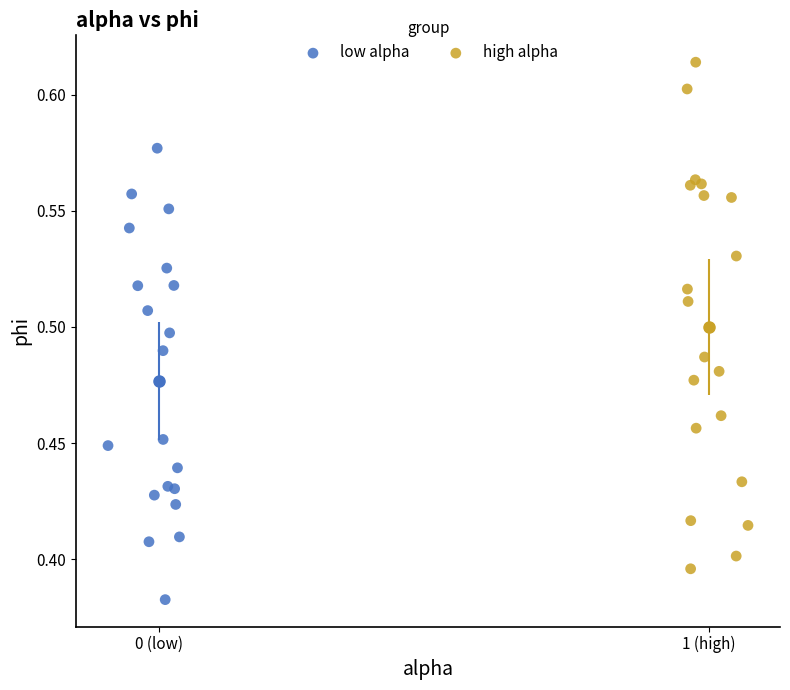

Which series contains the highest Y value?

high alpha